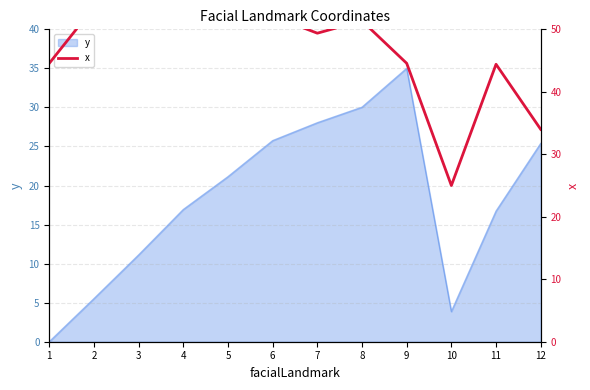

Read the value at 3.

62.4